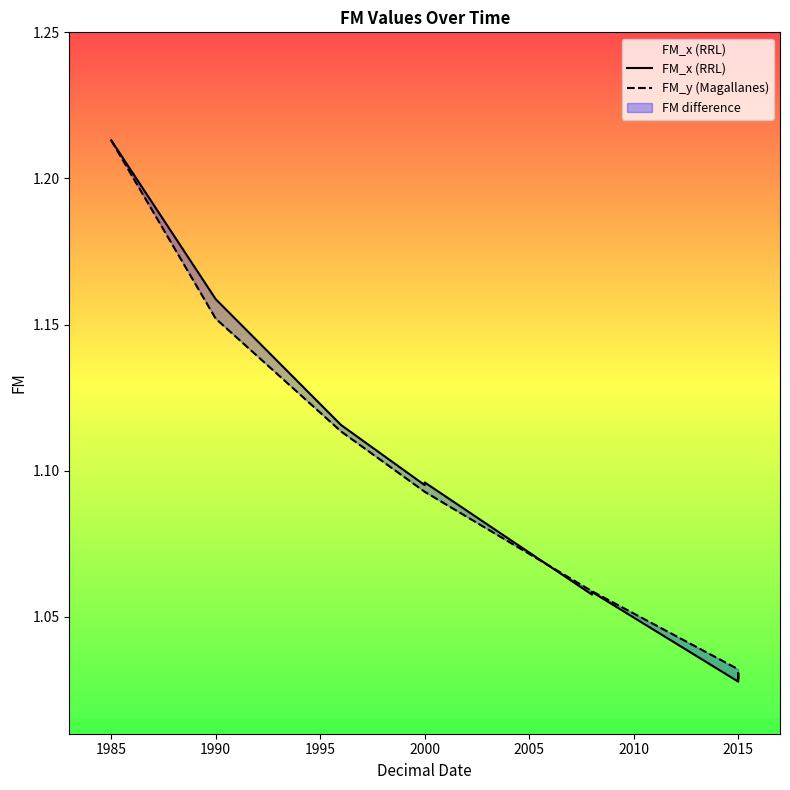

What is the sum of the FM_y (Magallanes) values at 2000 and 2010?

2.2